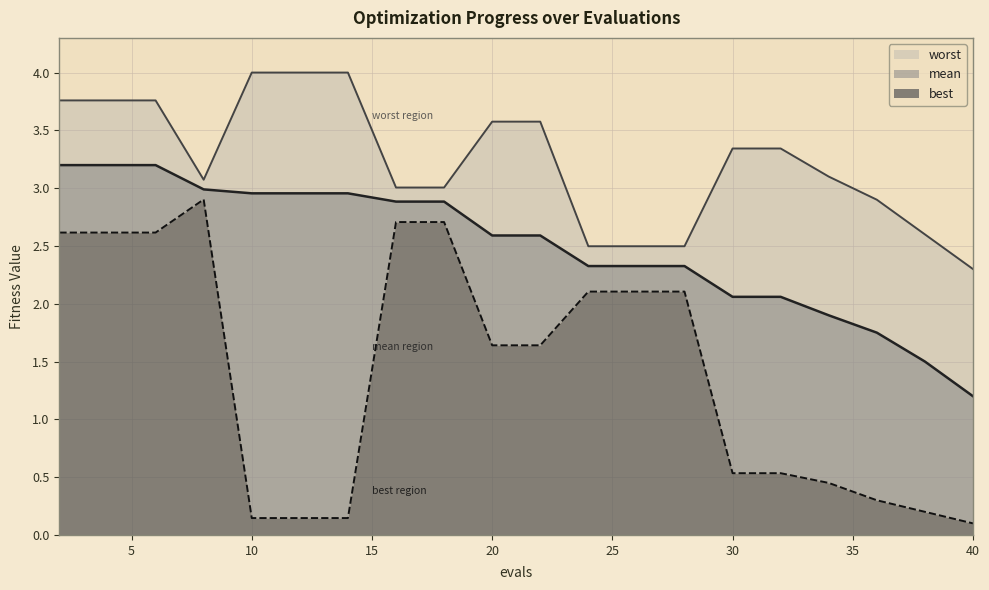

Is the value of mean at 11 greater than the value of worst at 16?

No